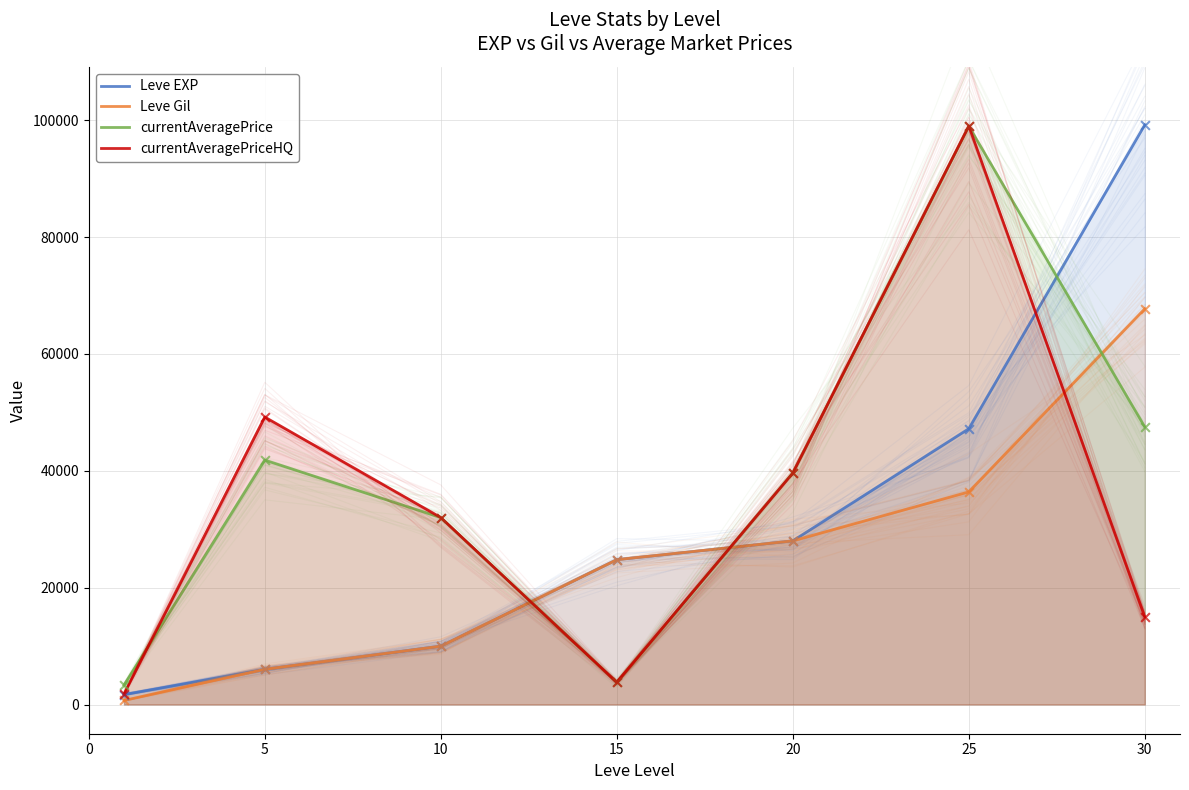

Which series has the widest spread of Y values?

Leve EXP